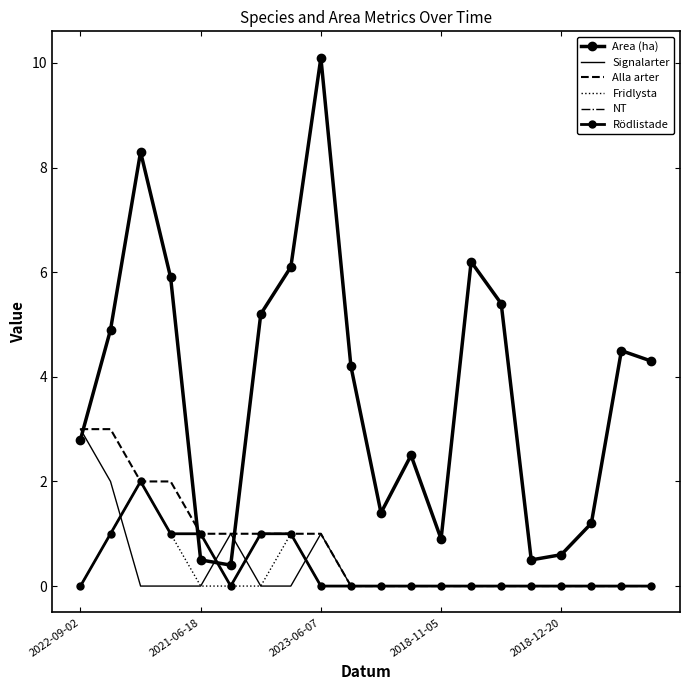

What is the difference between the maximum and minimum values in the Area (ha) series?

9.7